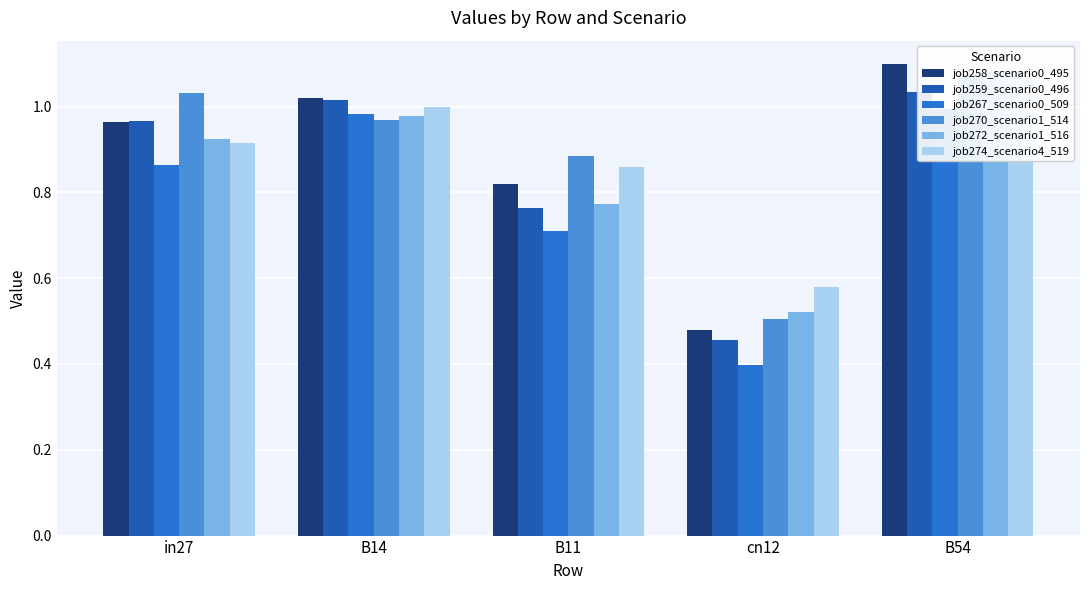

Reading left to right, what are all the values shown in this chart?

job258_scenario0_495: in27=1.0	B14=1.0	B11=0.8	cn12=0.5	B54=1.1
job259_scenario0_496: in27=1.0	B14=1.0	B11=0.8	cn12=0.5	B54=1.0
job267_scenario0_509: in27=0.9	B14=1.0	B11=0.7	cn12=0.4	B54=1.0
job270_scenario1_514: in27=1.0	B14=1.0	B11=0.9	cn12=0.5	B54=1.1
job272_scenario1_516: in27=0.9	B14=1.0	B11=0.8	cn12=0.5	B54=1.1
job274_scenario4_519: in27=0.9	B14=1.0	B11=0.9	cn12=0.6	B54=1.1